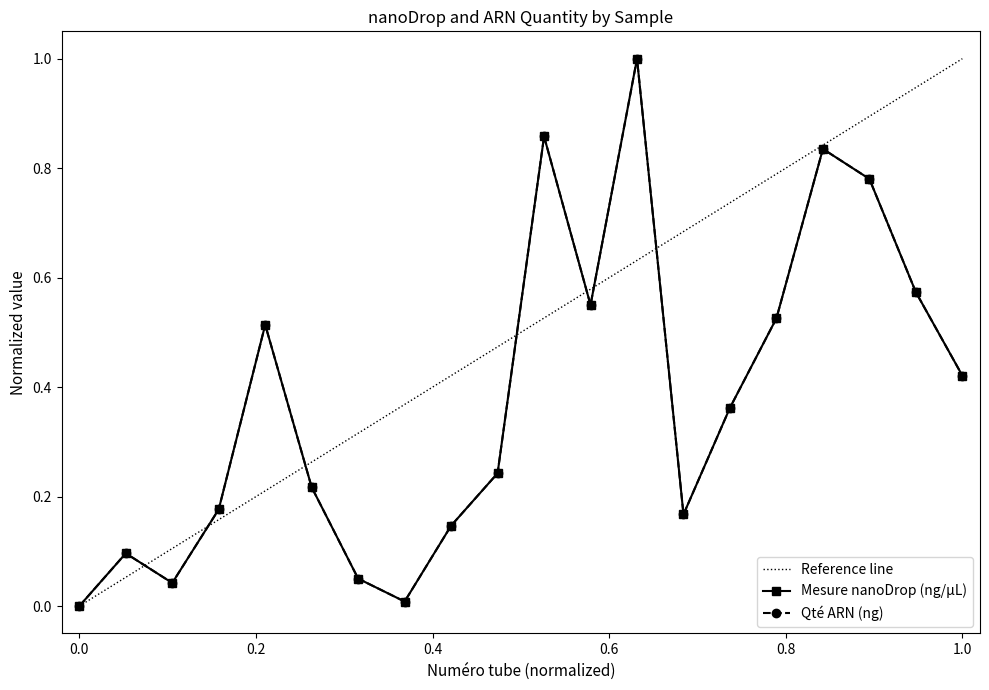

Reading left to right, what are all the values shown in this chart?

Mesure nanoDrop (ng/µL): 0.0	0.1	0.0	0.2	0.5	0.2	0.1	0.0	0.1	0.2	0.9	0.6	1.0	0.2	0.4	0.5	0.8	0.8	0.6	0.4
Qté ARN (ng): 0.0	0.1	0.0	0.2	0.5	0.2	0.1	0.0	0.1	0.2	0.9	0.6	1.0	0.2	0.4	0.5	0.8	0.8	0.6	0.4